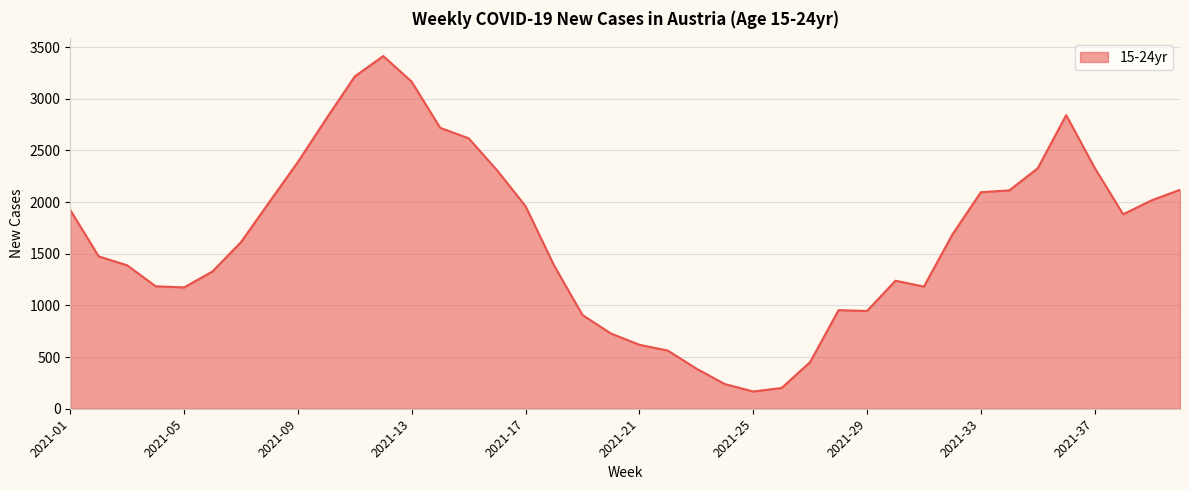

What is the greatest value displayed?

3413